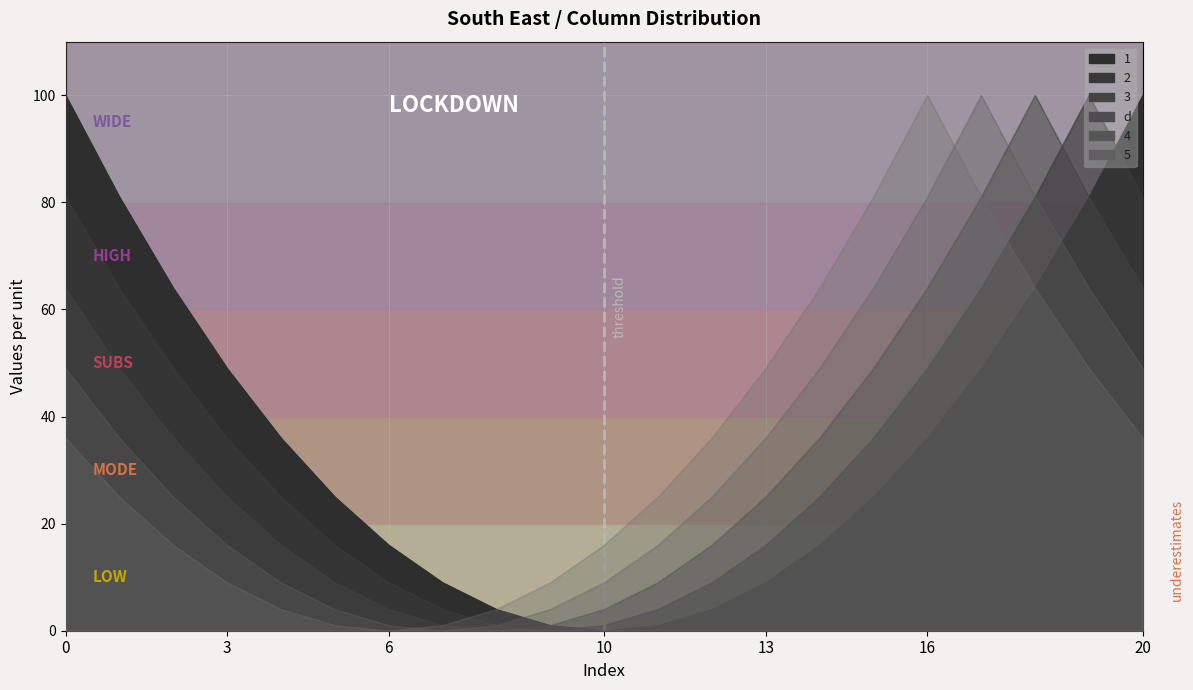

True or false: 3 has more than 1 interior local peaks.

False